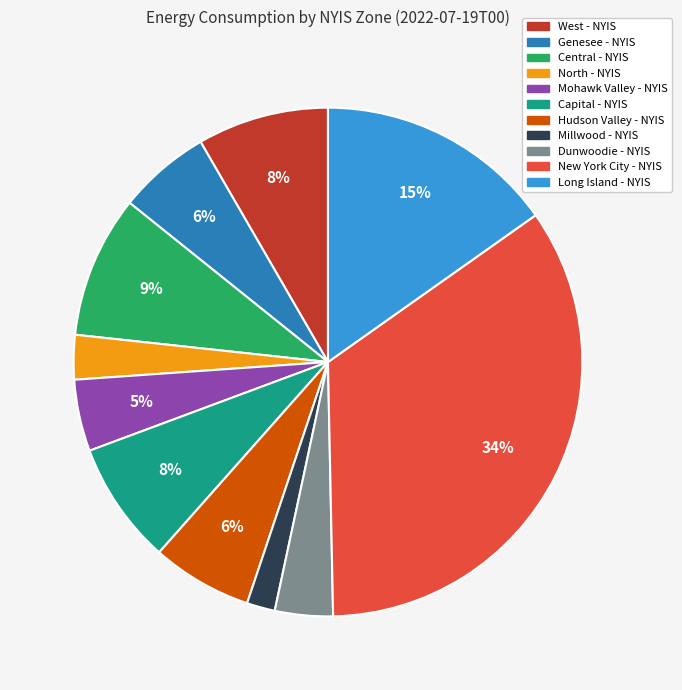

How many slices are in this pie chart?

11